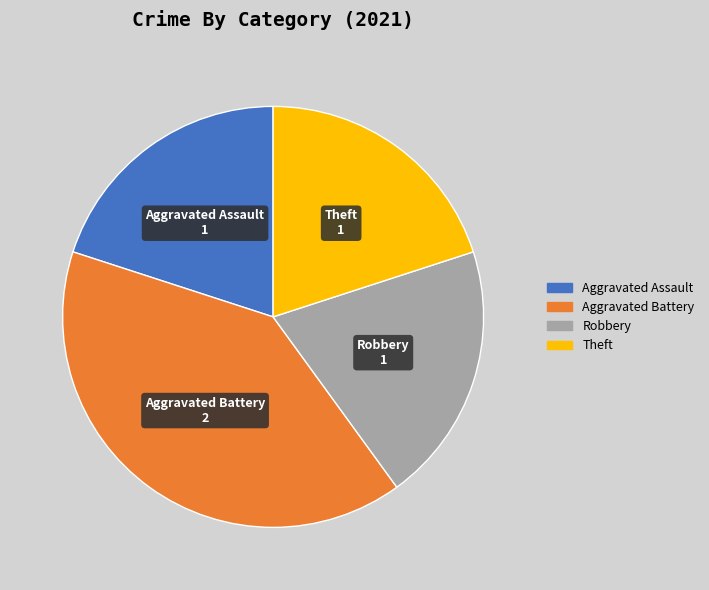

Is it true that Robbery is 27% of the pie?

False